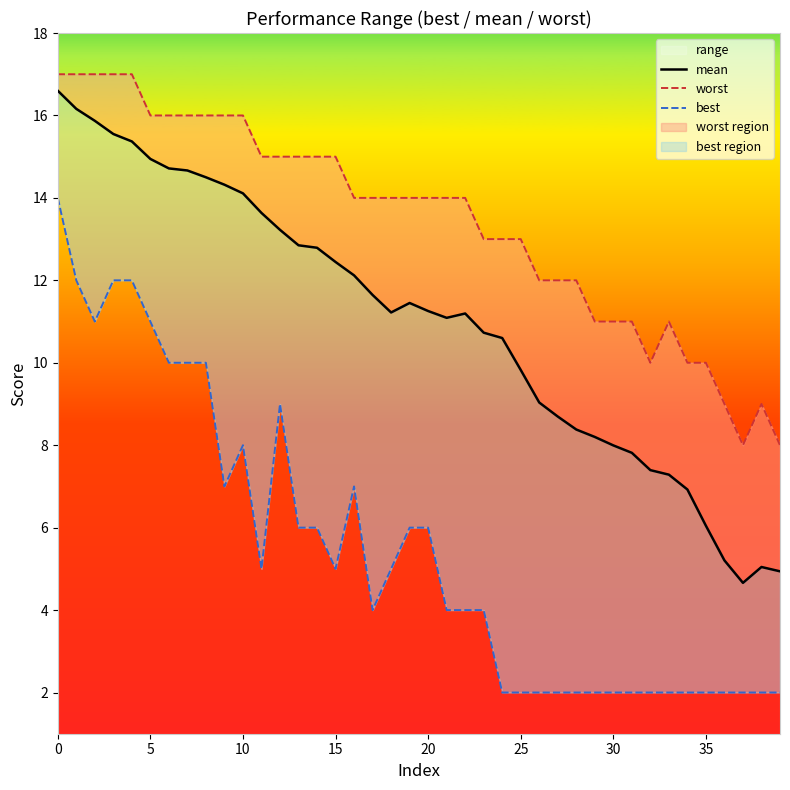

How many lines are shown in the chart?

3